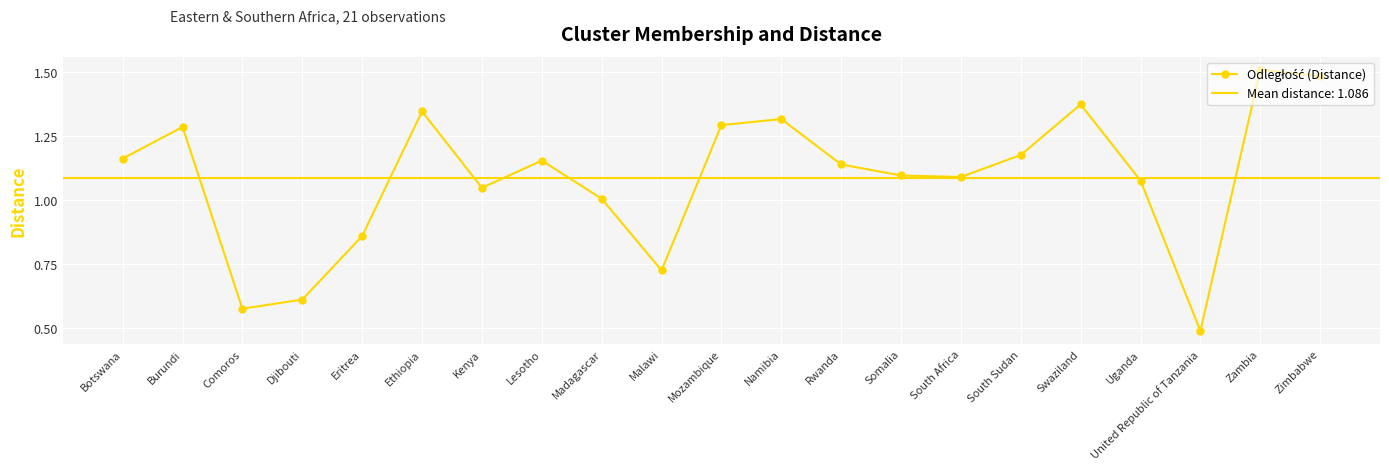

The chart shows a value of 0.5 at United Republic of Tanzania. True or false?

True